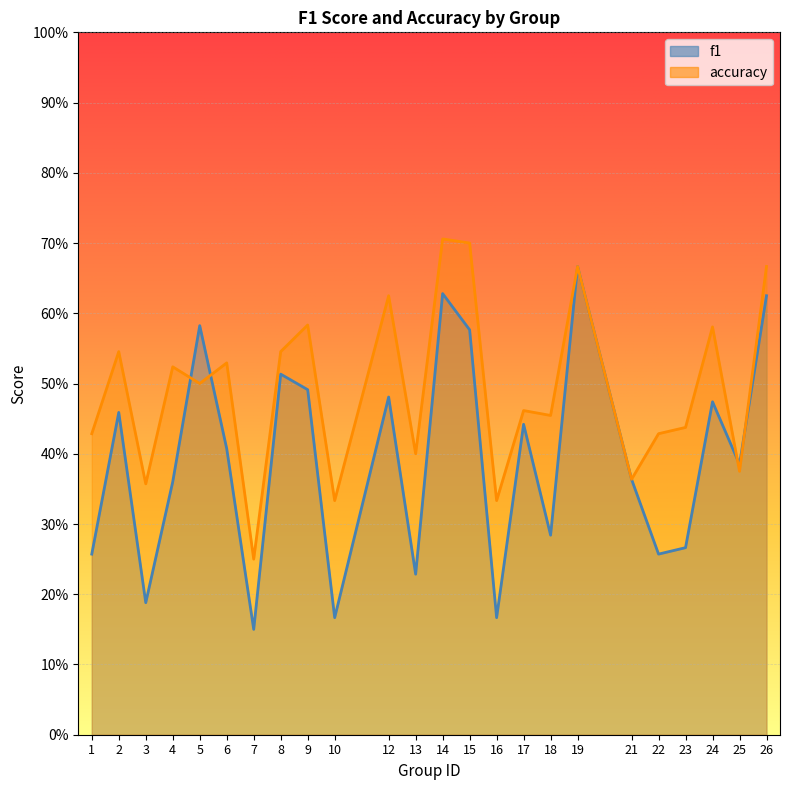

How many f1 values are between 0 and 1?

24